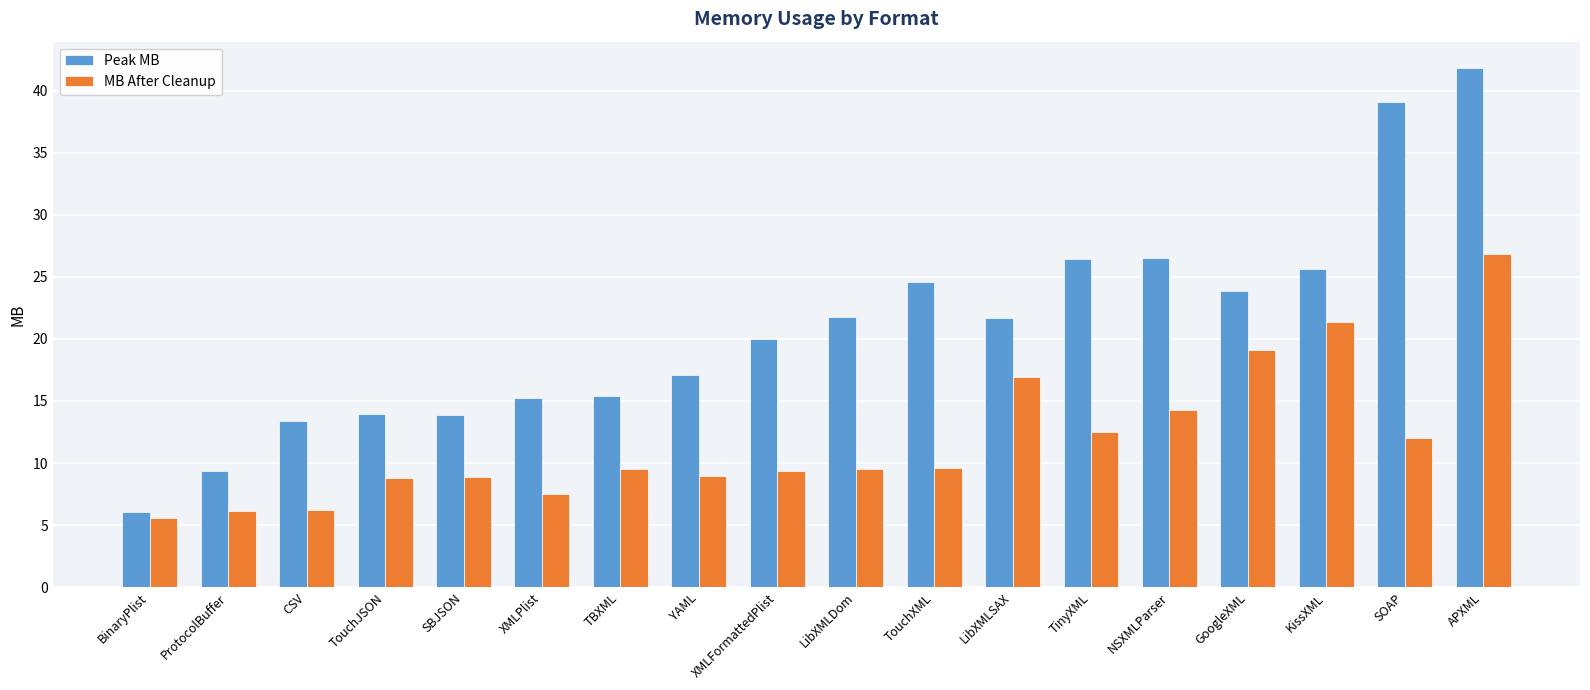

Which category has the highest value across all series?

APXML